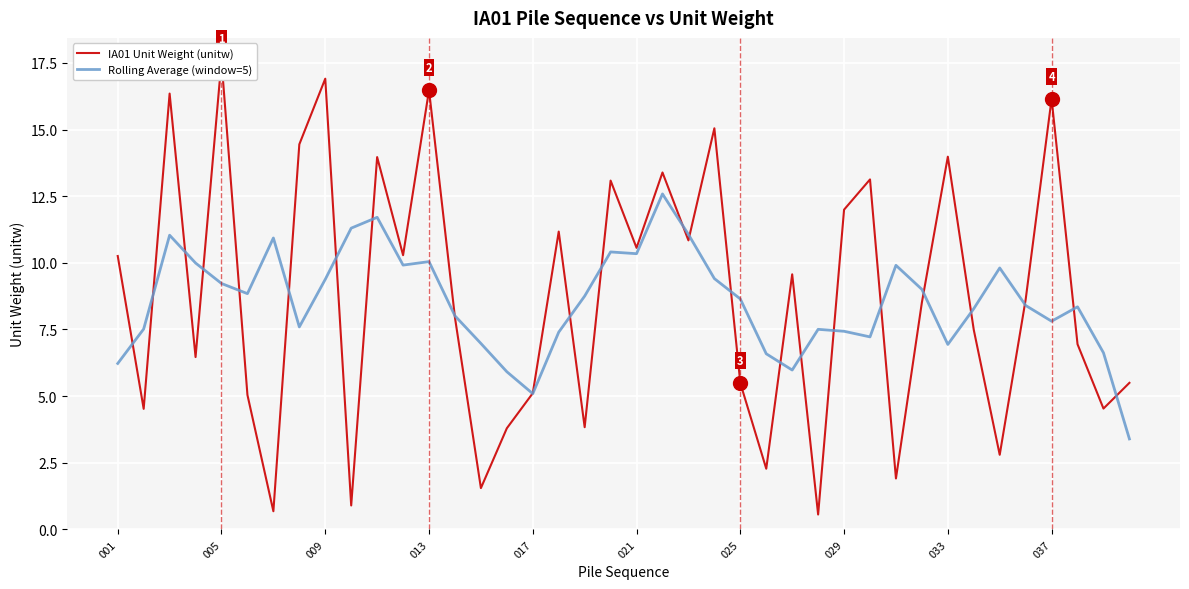

Count the number of categories in the chart.

40